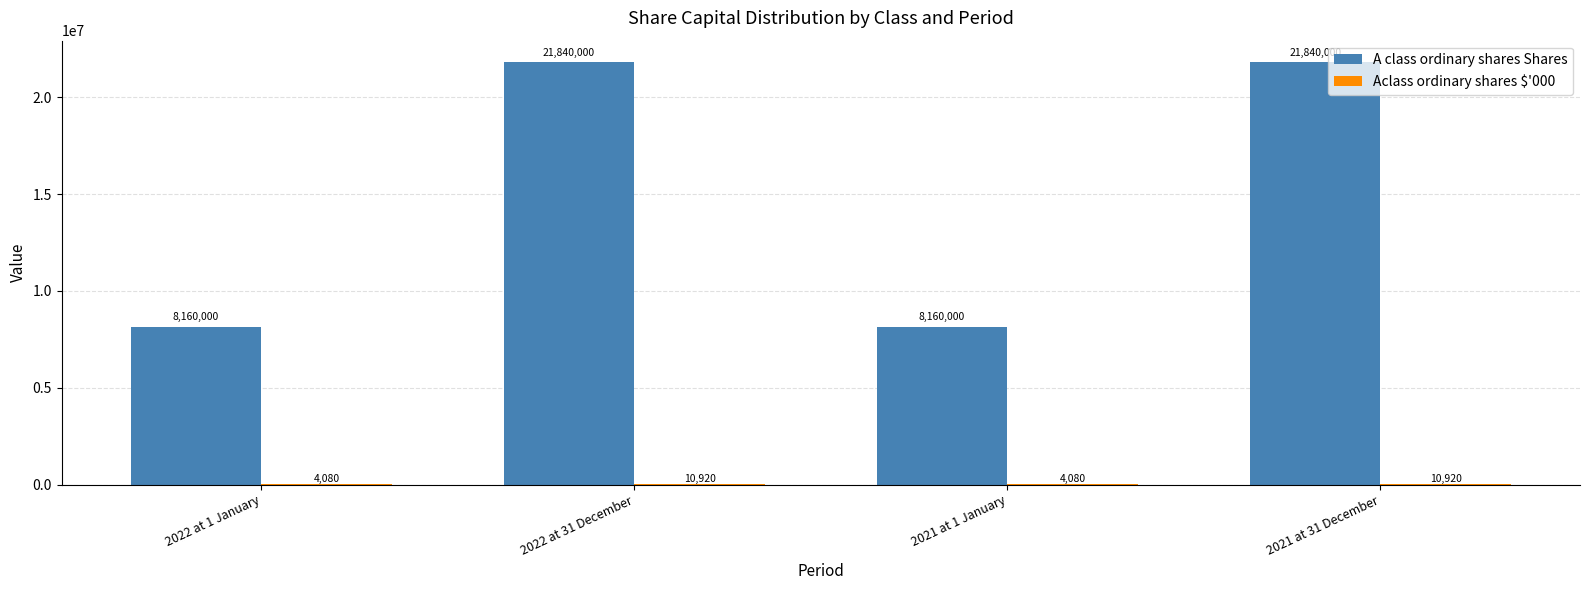

Which series has the widest spread of values?

A class ordinary shares Shares